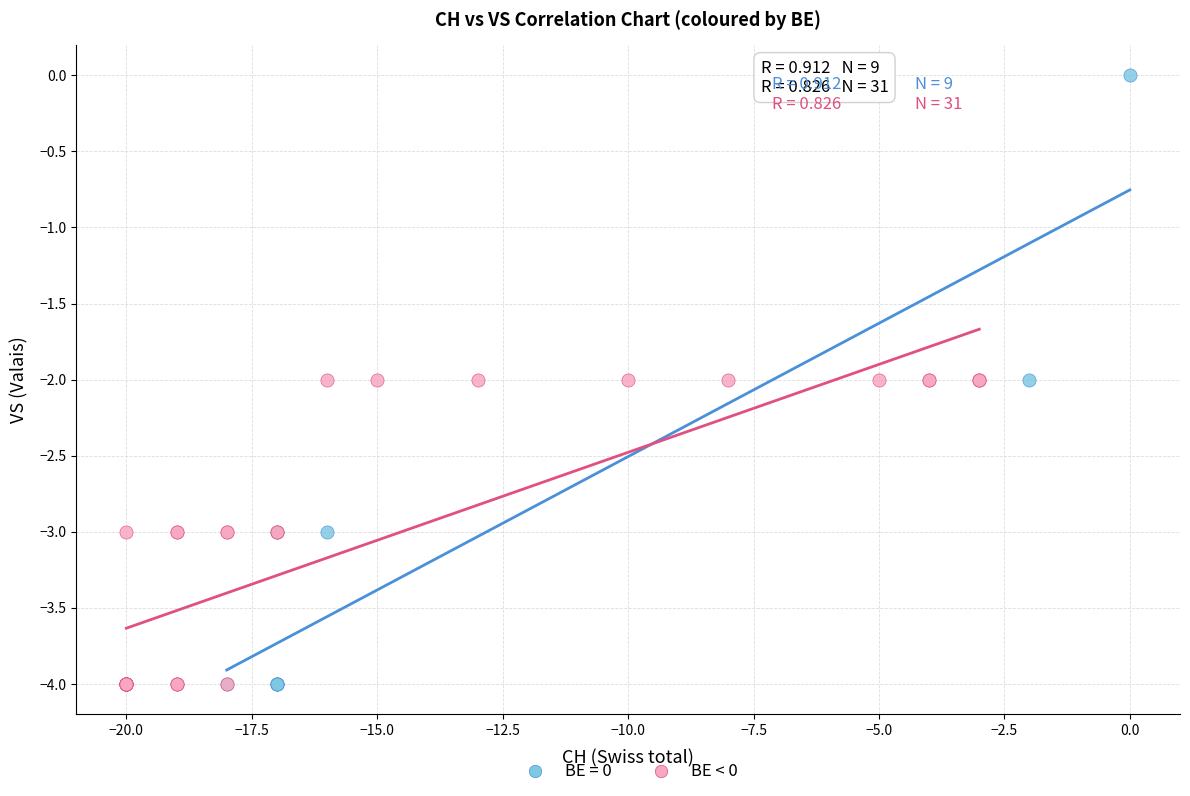

Which series has the widest spread of Y values?

BE = 0